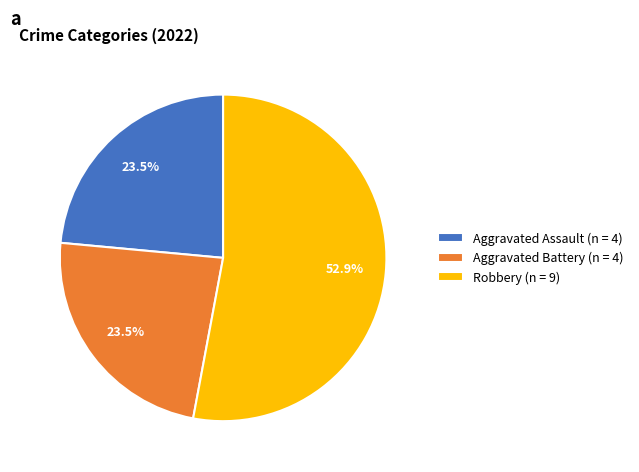

What is the ratio of the value at Aggravated Assault (n = 4) to the value at Robbery (n = 9)?

0.4